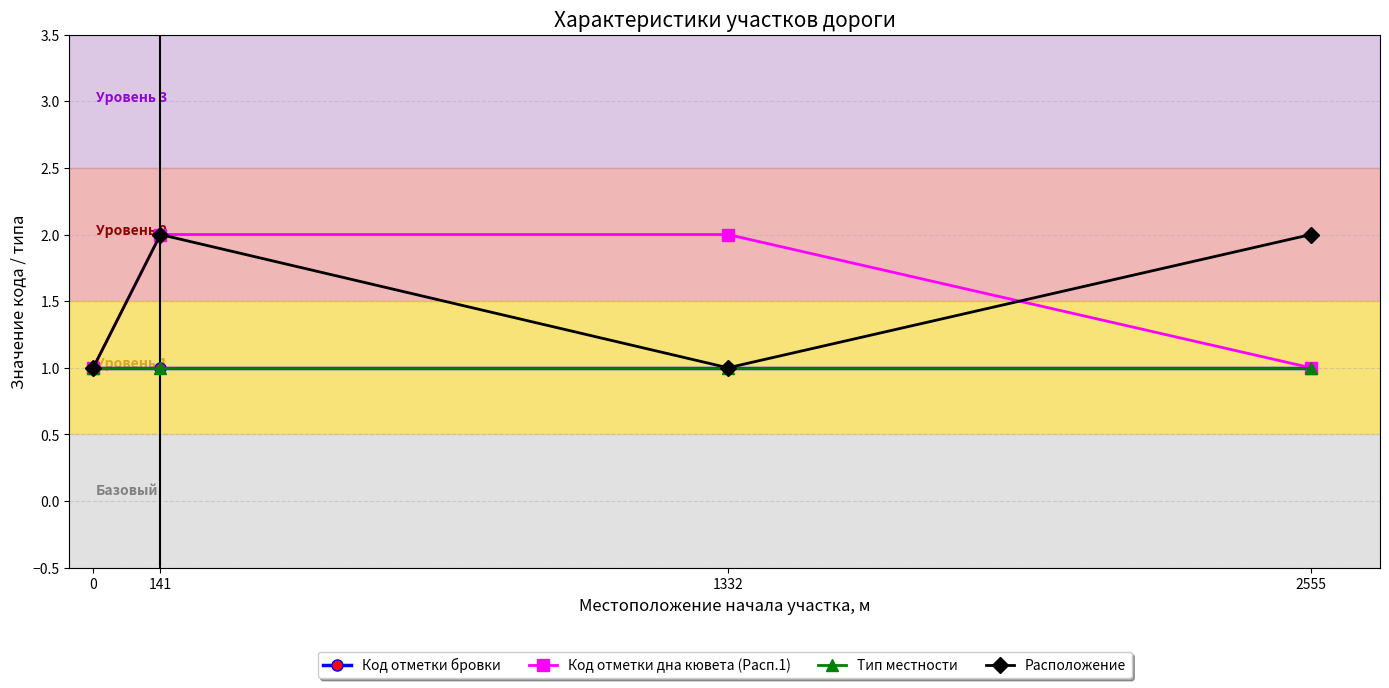

Which series has the largest range (max minus min)?

Код отметки дна кювета (Расп.1)